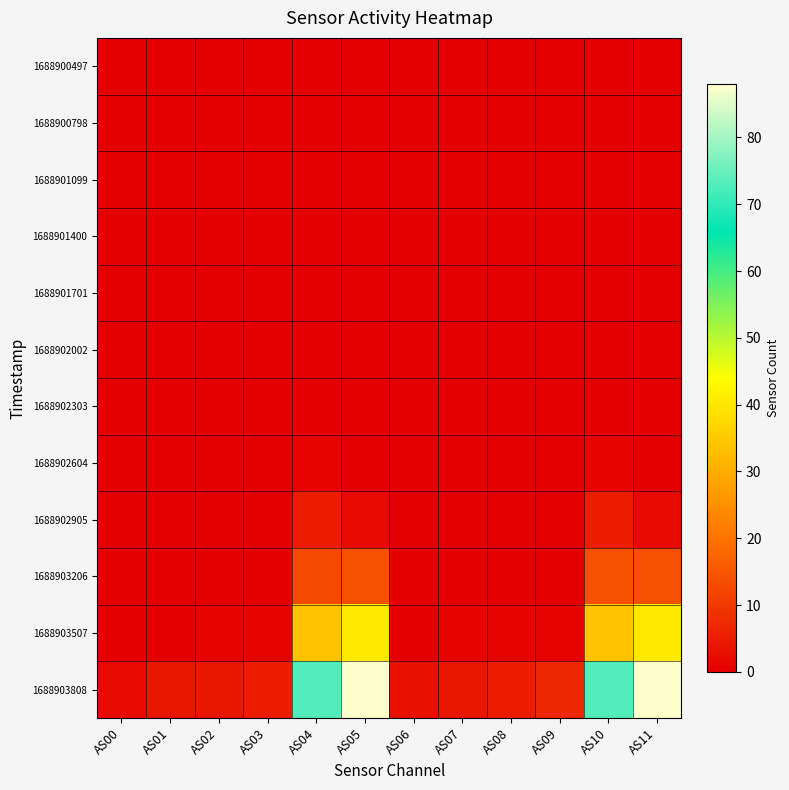

Reading right to left, what are all the values shown in this chart?

1688900497: AS11=0	AS10=0	AS09=0	AS08=0	AS07=0	AS06=0	AS05=0	AS04=0	AS03=0	AS02=0	AS01=0	AS00=0
1688900798: AS11=0	AS10=0	AS09=0	AS08=0	AS07=0	AS06=0	AS05=0	AS04=0	AS03=0	AS02=0	AS01=0	AS00=0
1688901099: AS11=0	AS10=0	AS09=0	AS08=0	AS07=0	AS06=0	AS05=0	AS04=0	AS03=0	AS02=0	AS01=0	AS00=0
1688901400: AS11=0	AS10=0	AS09=0	AS08=0	AS07=0	AS06=0	AS05=0	AS04=0	AS03=0	AS02=0	AS01=0	AS00=0
1688901701: AS11=0	AS10=0	AS09=0	AS08=0	AS07=0	AS06=0	AS05=0	AS04=0	AS03=0	AS02=0	AS01=0	AS00=0
1688902002: AS11=0	AS10=0	AS09=0	AS08=0	AS07=0	AS06=0	AS05=0	AS04=0	AS03=0	AS02=0	AS01=0	AS00=0
1688902303: AS11=0	AS10=0	AS09=0	AS08=0	AS07=0	AS06=0	AS05=0	AS04=0	AS03=0	AS02=0	AS01=0	AS00=0
1688902604: AS11=0	AS10=1	AS09=0	AS08=0	AS07=0	AS06=0	AS05=0	AS04=1	AS03=0	AS02=0	AS01=0	AS00=0
1688902905: AS11=2	AS10=5	AS09=0	AS08=0	AS07=0	AS06=0	AS05=2	AS04=5	AS03=0	AS02=0	AS01=0	AS00=0
1688903206: AS11=14	AS10=14	AS09=0	AS08=0	AS07=0	AS06=0	AS05=14	AS04=13	AS03=0	AS02=0	AS01=0	AS00=0
1688903507: AS11=40	AS10=34	AS09=1	AS08=1	AS07=1	AS06=0	AS05=40	AS04=34	AS03=1	AS02=1	AS01=0	AS00=0
1688903808: AS11=88	AS10=73	AS09=7	AS08=5	AS07=4	AS06=3	AS05=88	AS04=73	AS03=5	AS02=4	AS01=4	AS00=2